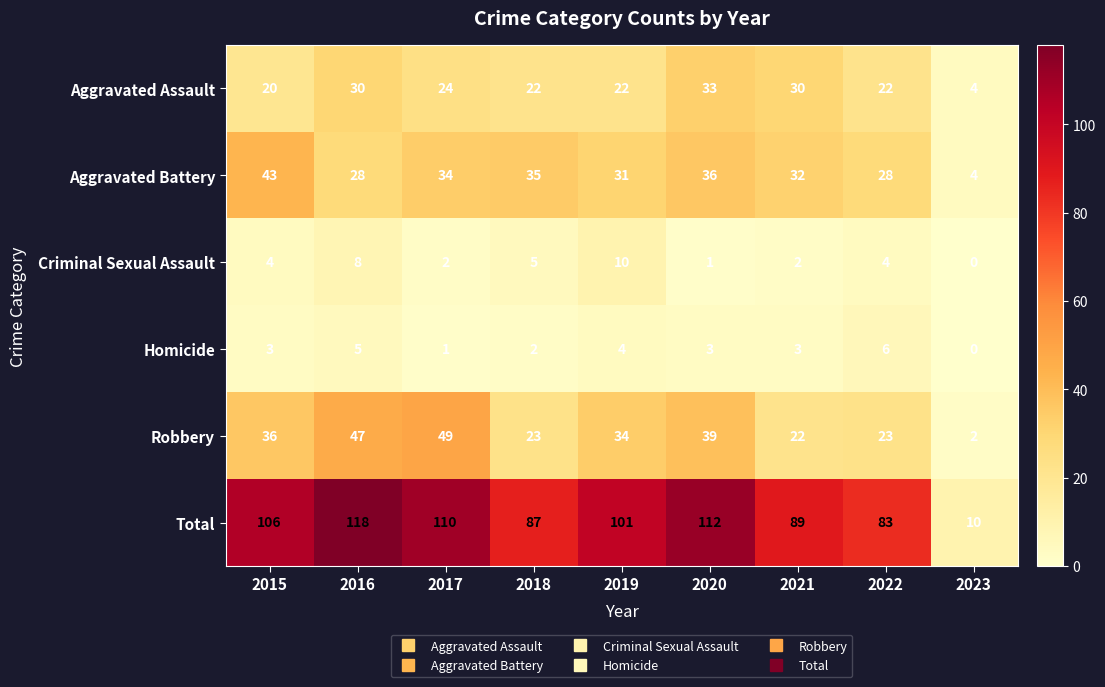

What is the difference between the Robbery values at 2016 and 2021?

25